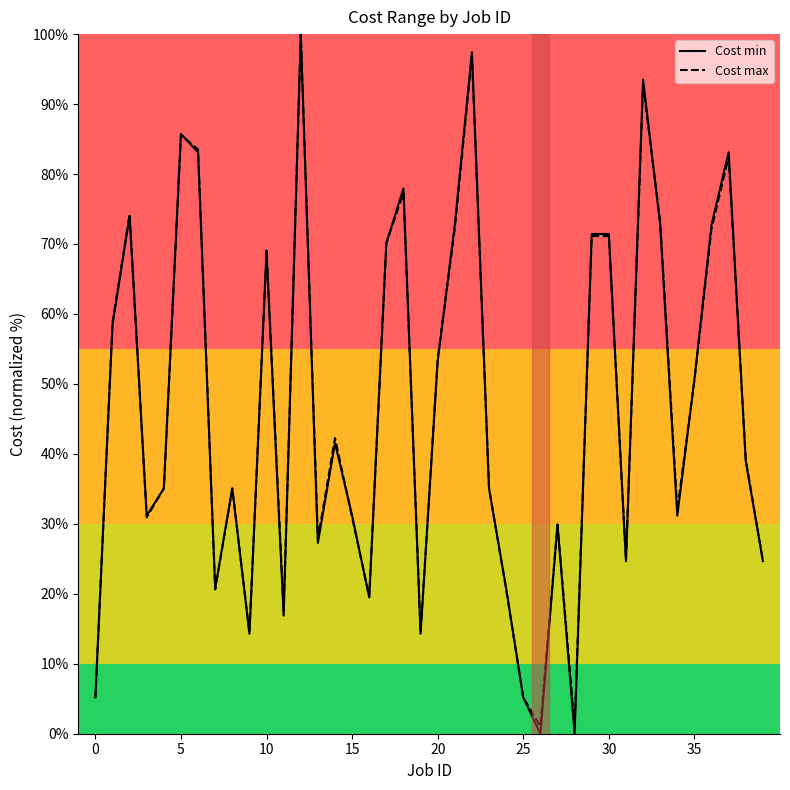

How many interior local valleys does the Cost max series have?

11